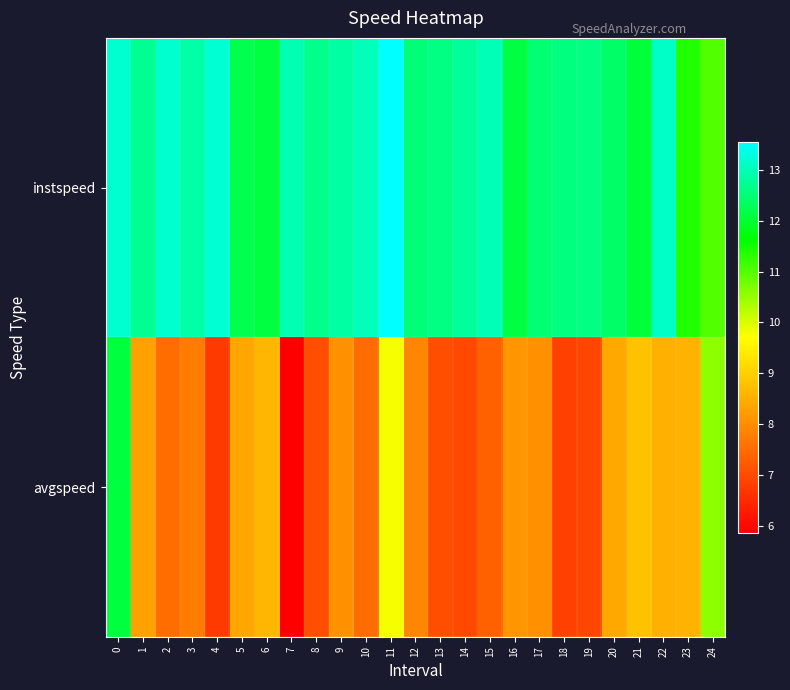

Which category has the highest value across all series?

11